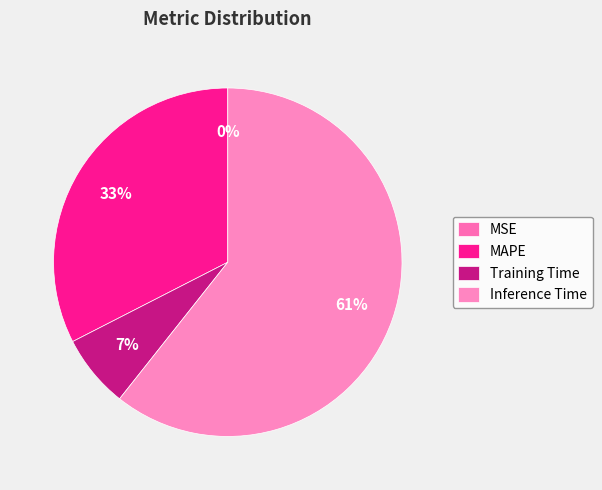

Rank the categories by value from highest to lowest.

Inference Time, MAPE, Training Time, MSE